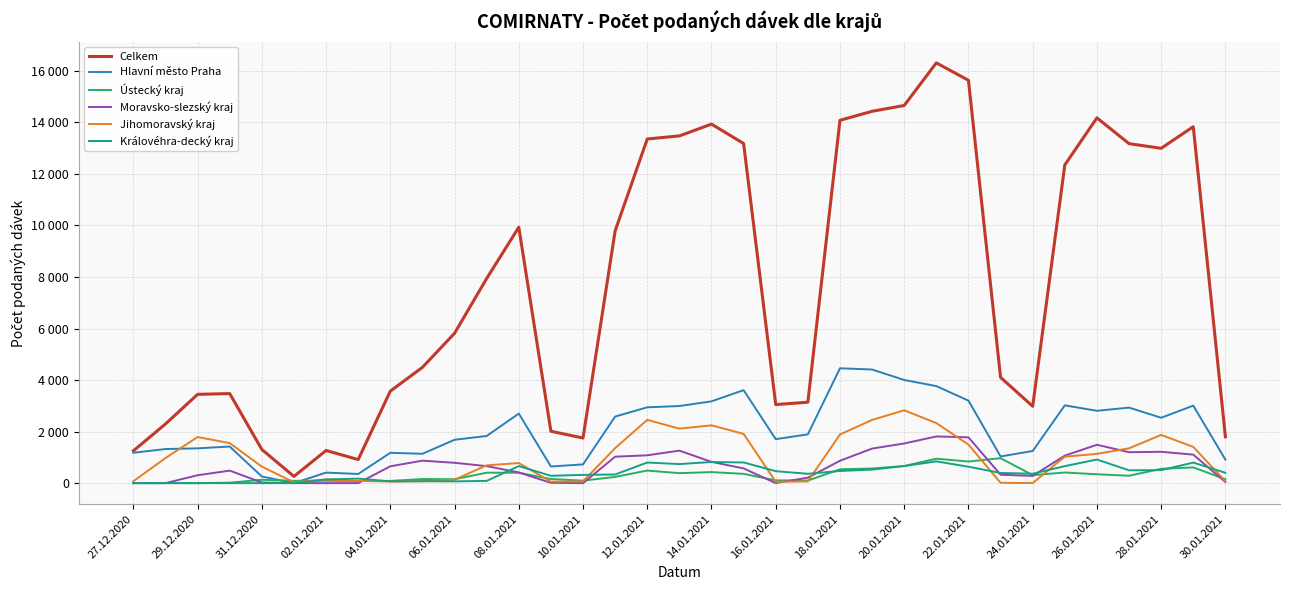

Reading right to left, transcribe all the data shown in this chart.

Celkem: 1798	13833	12994	13175	14176	12348	2982	4104	15634	16310	14656	14431	14081	3141	3048	13180	13933	13476	13356	9789	1751	2013	9931	7942	5816	4493	3570	915	1267	261	1306	3475	3446	2296	1252
Hlavní město Praha: 912	3008	2537	2931	2807	3018	1247	1035	3202	3766	4003	4409	4457	1893	1706	3608	3174	2992	2943	2583	727	646	2699	1830	1682	1139	1177	355	409	0	257	1420	1350	1323	1179
Ústecký kraj: 151	610	554	287	344	412	310	968	839	948	664	567	537	100	108	360	428	387	487	242	96	159	404	404	152	158	86	79	94	90	130	17	0	0	0
Moravsko-slezský kraj: 42	1106	1216	1200	1489	1068	280	326	1778	1811	1539	1341	868	212	1	571	825	1261	1080	1026	0	12	415	660	789	872	653	0	0	0	24	485	306	0	1
Jihomoravský kraj: 72	1407	1871	1351	1135	1027	2	12	1496	2330	2827	2453	1888	67	50	1910	2243	2115	2456	1359	68	55	779	691	132	77	61	86	138	30	640	1553	1789	973	72
Královéhra-decký kraj: 401	797	505	497	916	660	365	395	637	844	664	524	472	362	464	802	820	739	800	335	320	285	660	87	68	73	70	175	144	0	0	0	0	0	0